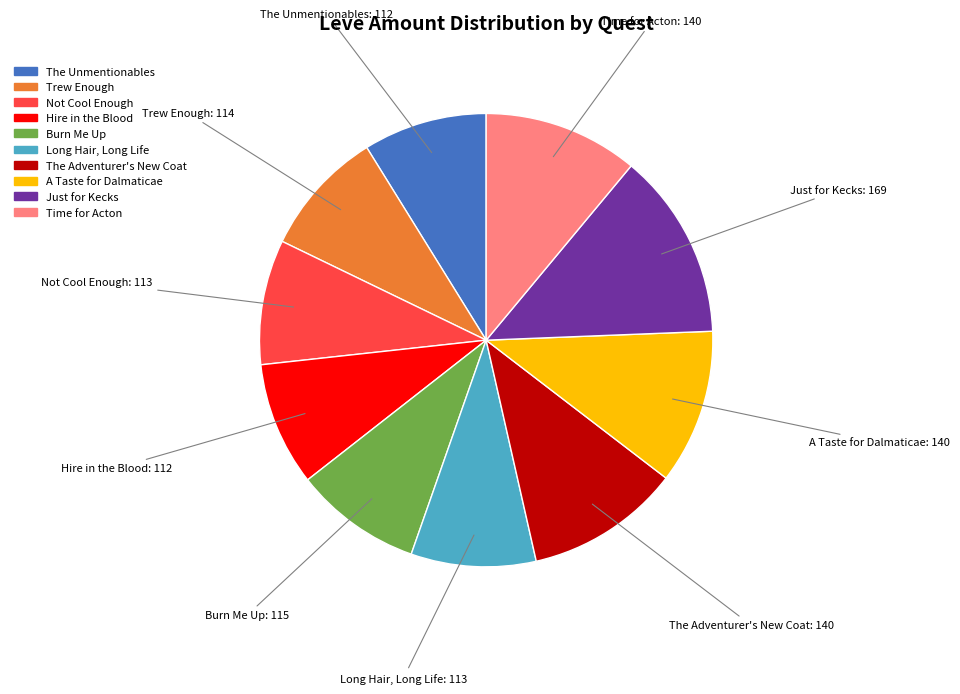

Which has a higher value, Just for Kecks or The Adventurer's New Coat?

Just for Kecks